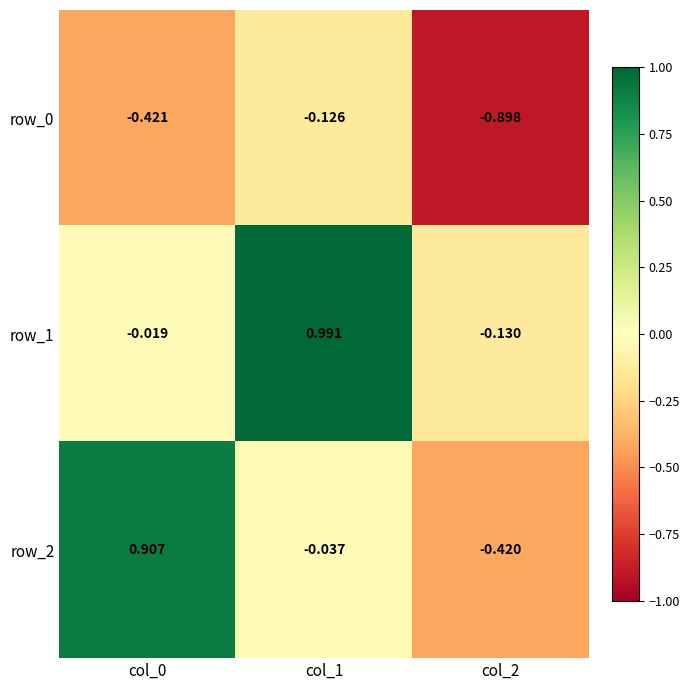

At which label does row_1 reach its minimum?

col_2